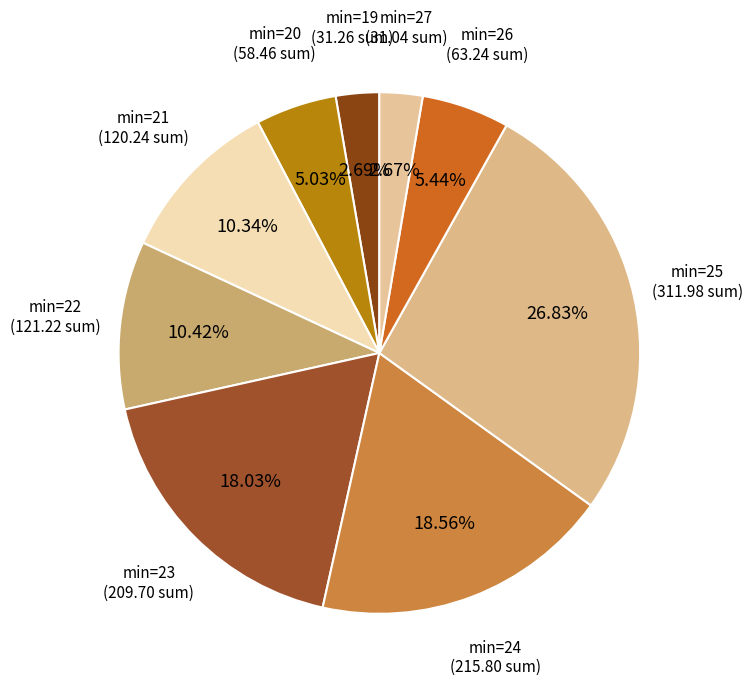

How many slices are in this pie chart?

9